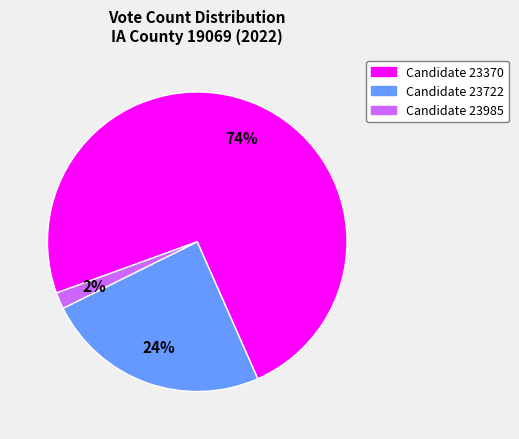

Does Candidate 23985 represent more than half of the total?

No